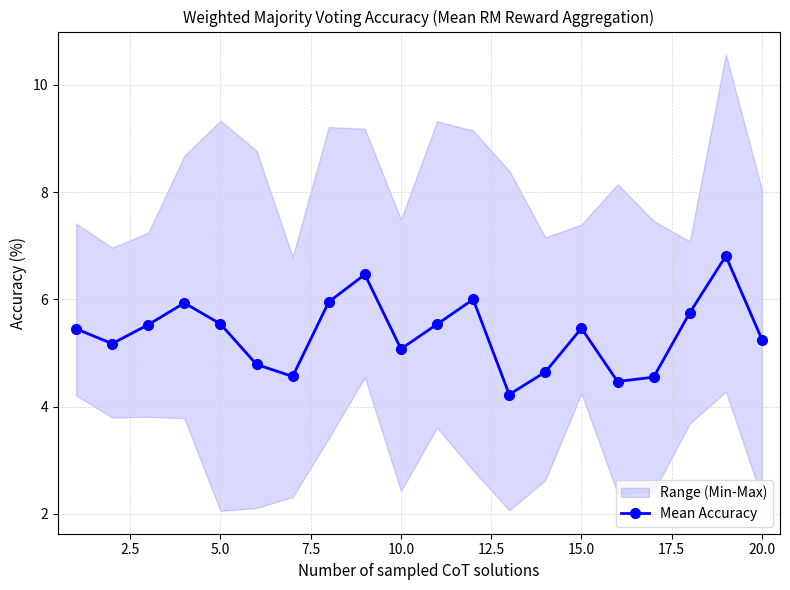

What is the value of the 3rd point from the left?

5.5